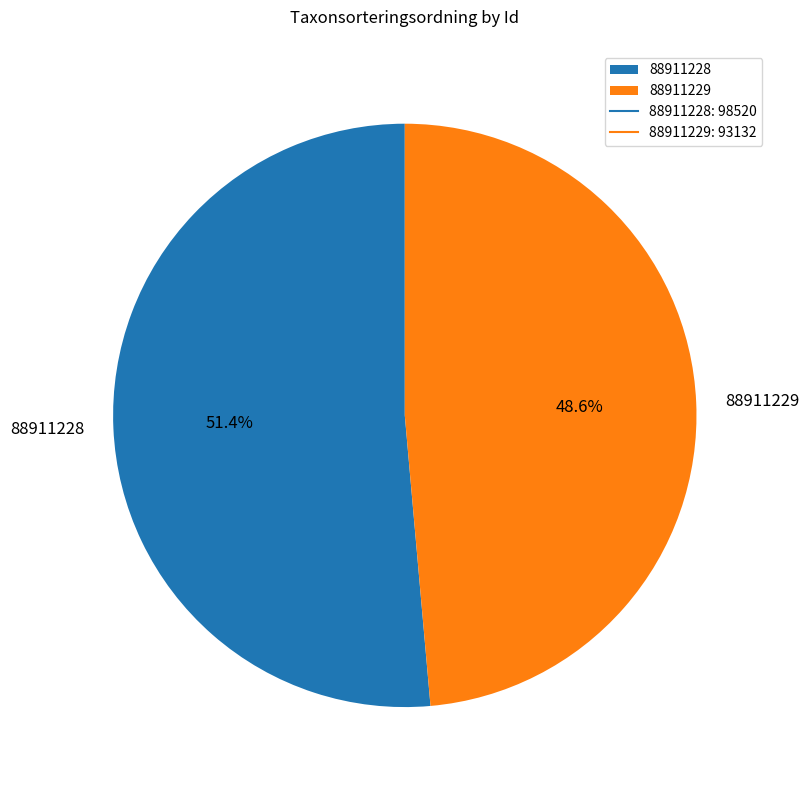

What percentage is NOT represented by 88911229?

51.4%